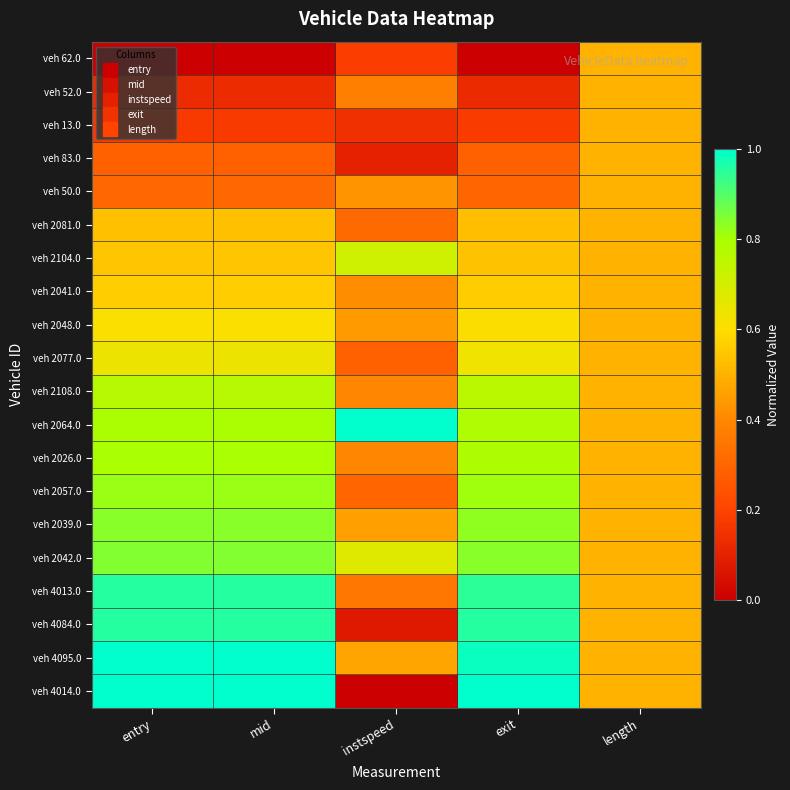

At which category is the sum across all series the highest?

mid